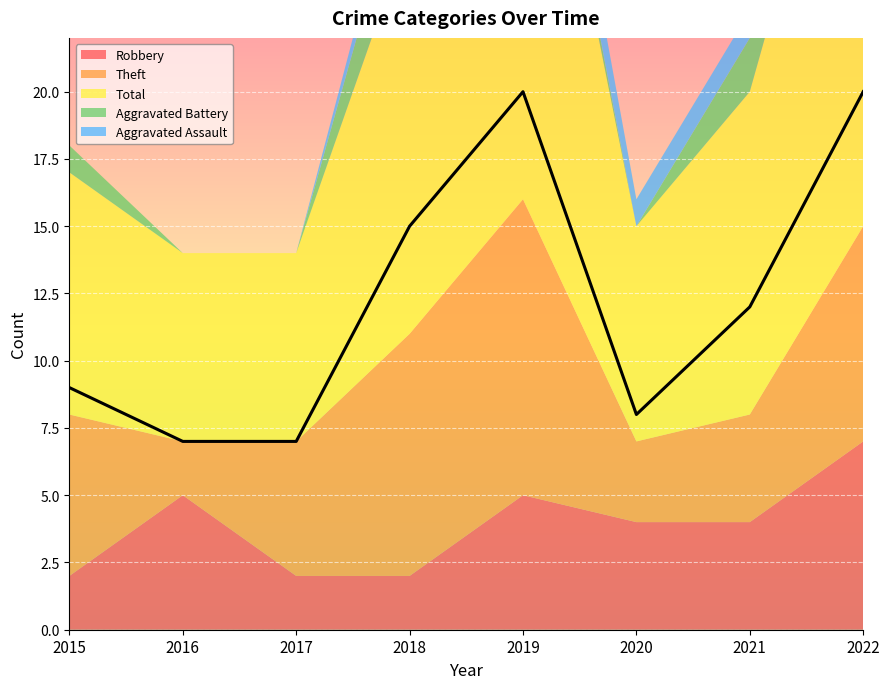

At 2016, list the series in order from smallest to largest.

Aggravated Battery, Aggravated Assault, Theft, Robbery, Total